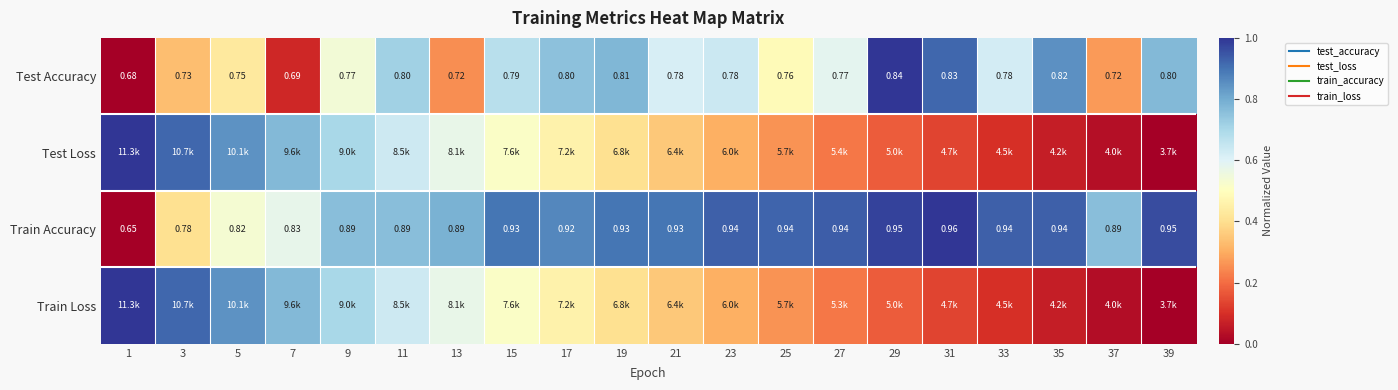

At which label is Test Loss closest to 0?

39